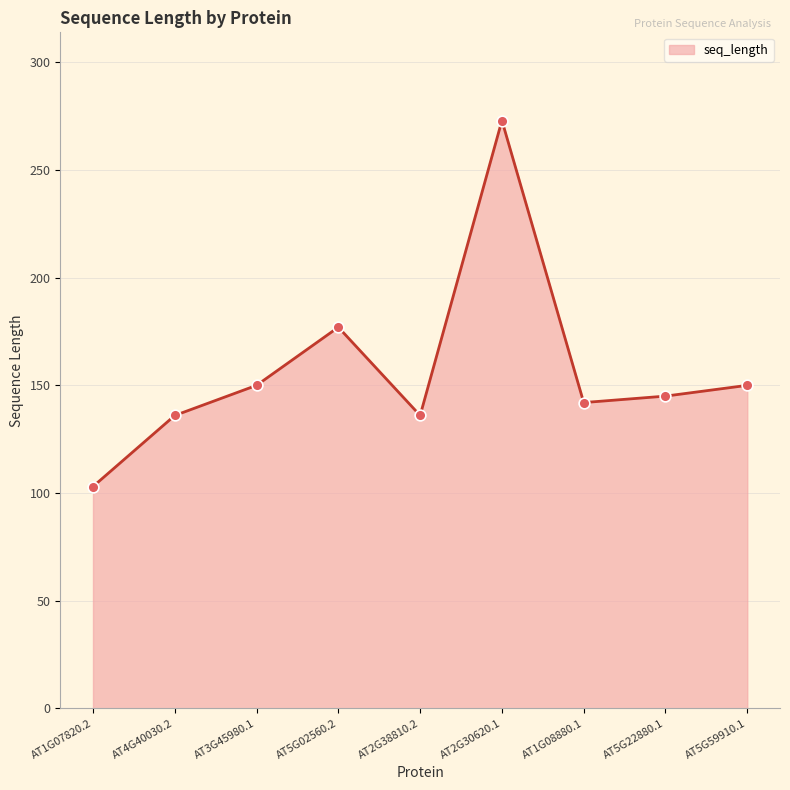

What is the change in value from AT2G38810.2 to AT5G59910.1?

+14